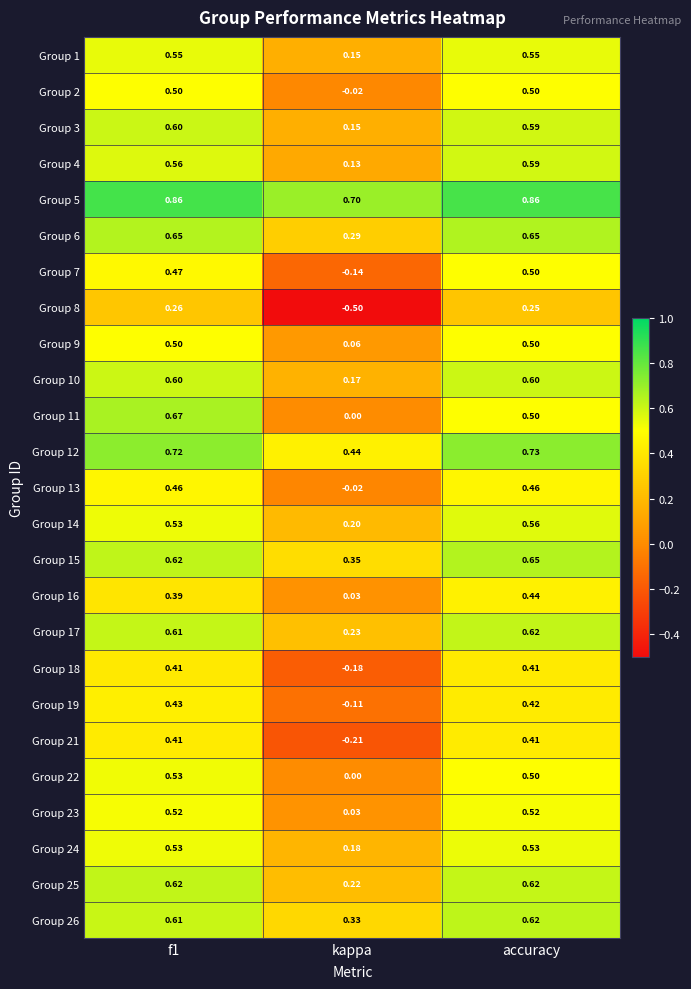

Is the value of Group 17 at f1 greater than the value of Group 19 at kappa?

Yes